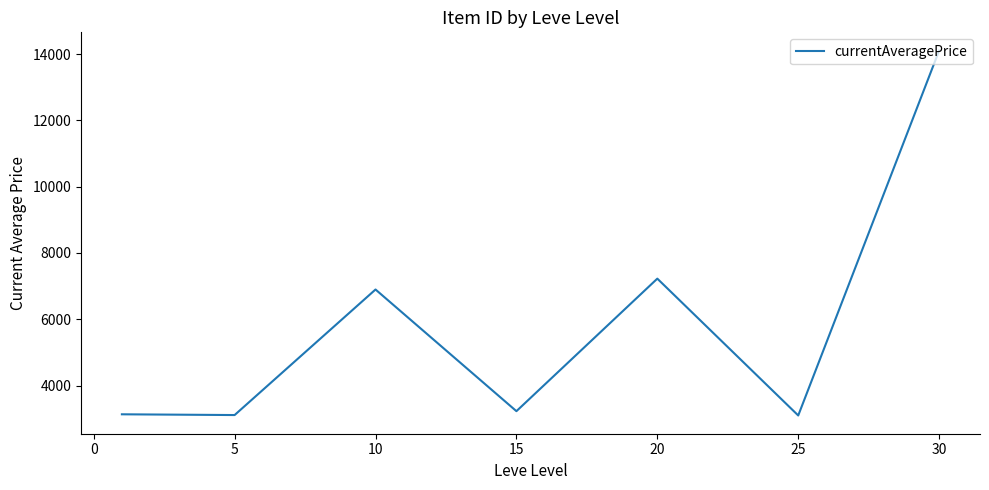

True or false: the data has more than 1 interior local peaks.

True